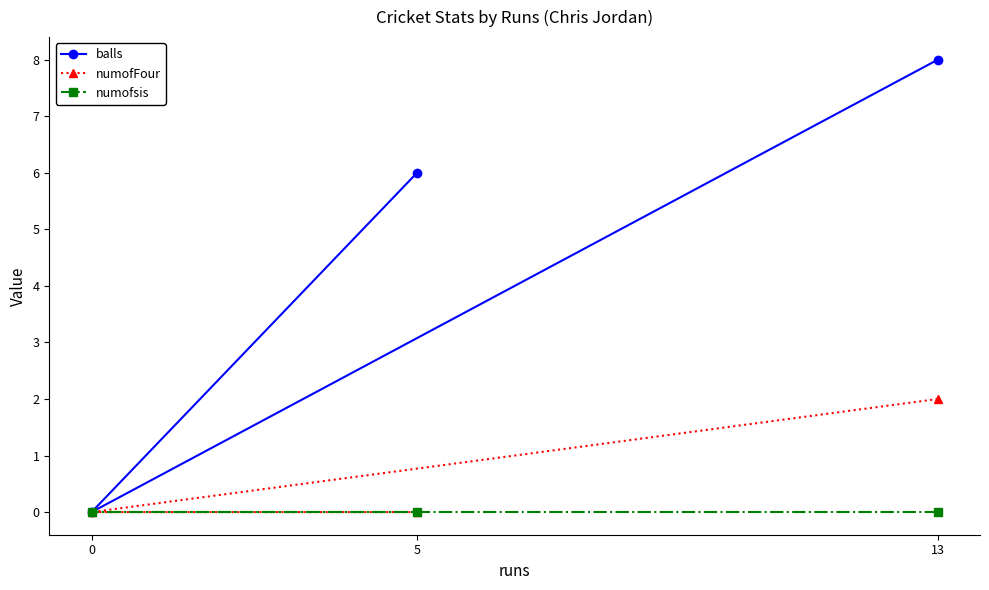

Does the chart display data point markers on the line(s)?

Yes